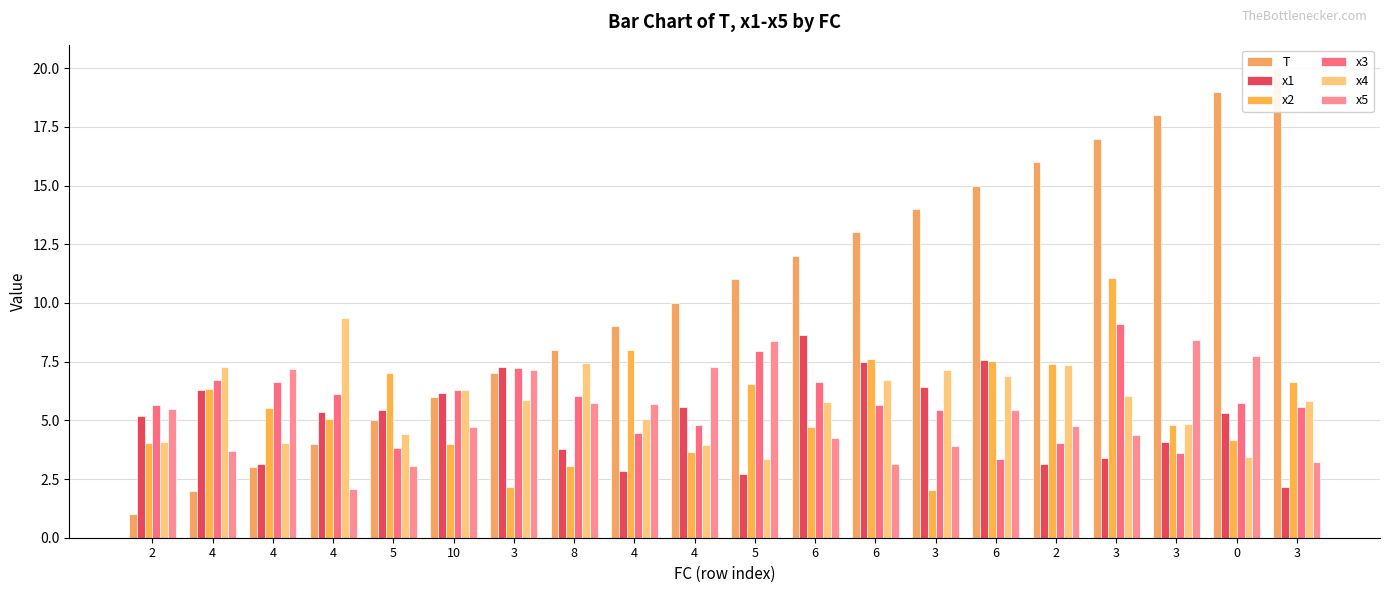

What value does the x2 series have at 4?

5.1